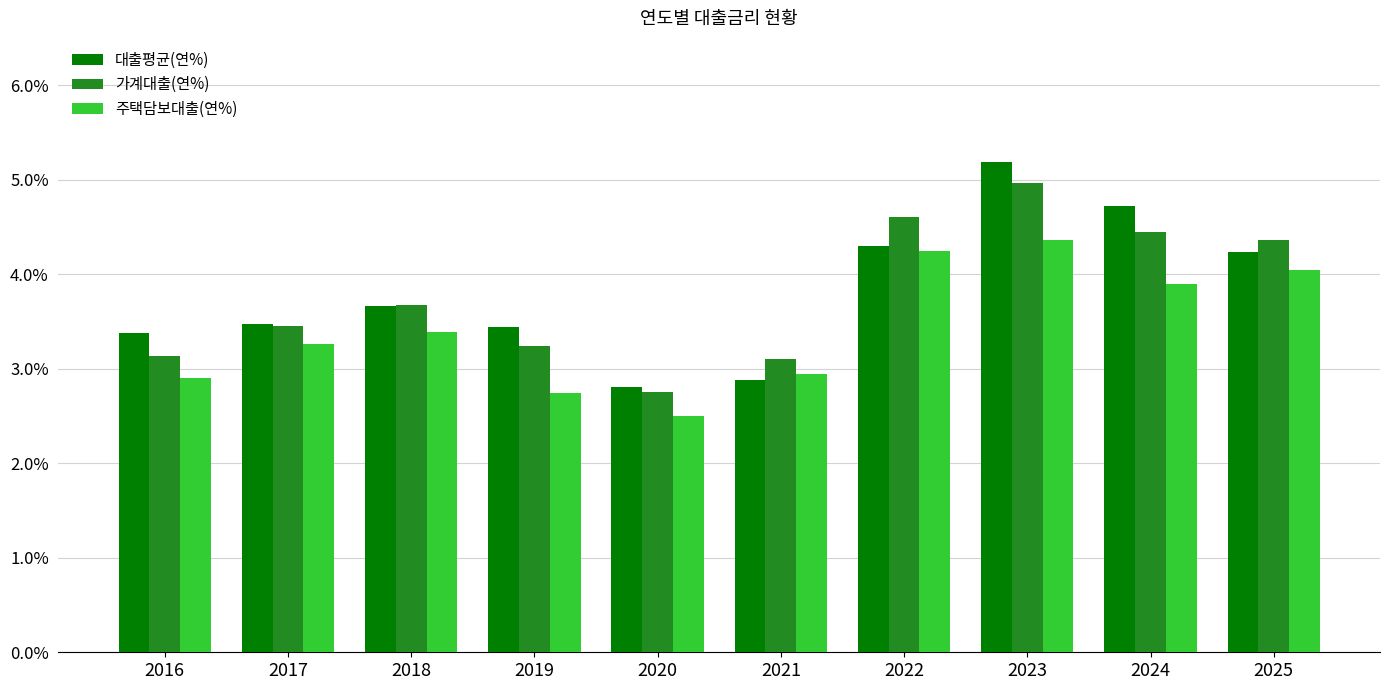

Is the value of 대출평균(연%) at 2017 greater than the value of 주택담보대출(연%) at 2025?

No